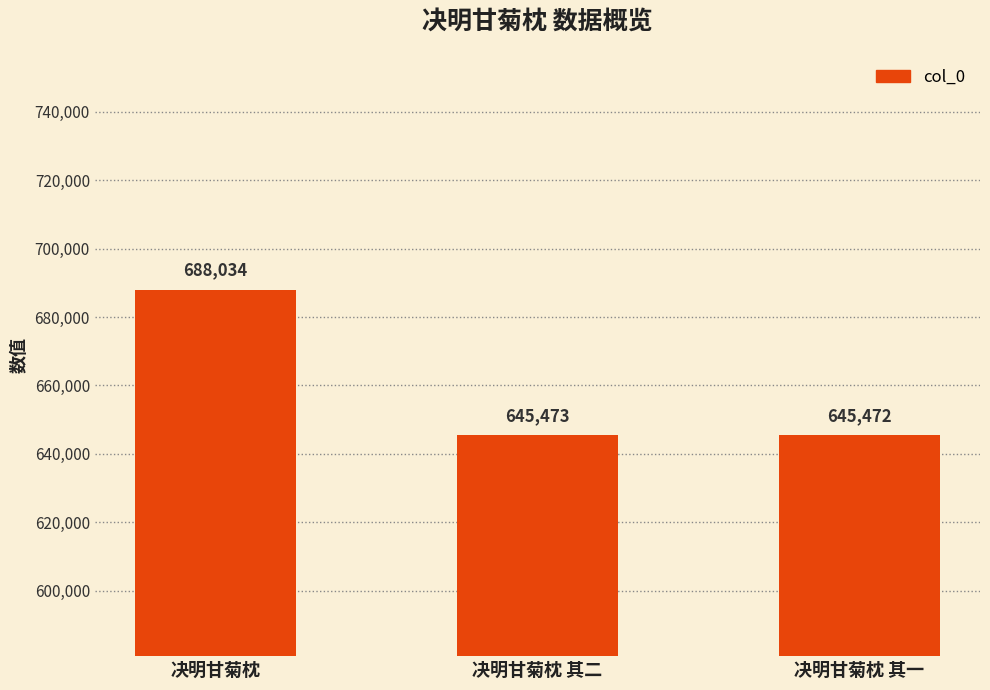

What is the value of the 3rd bar from the left?

645472